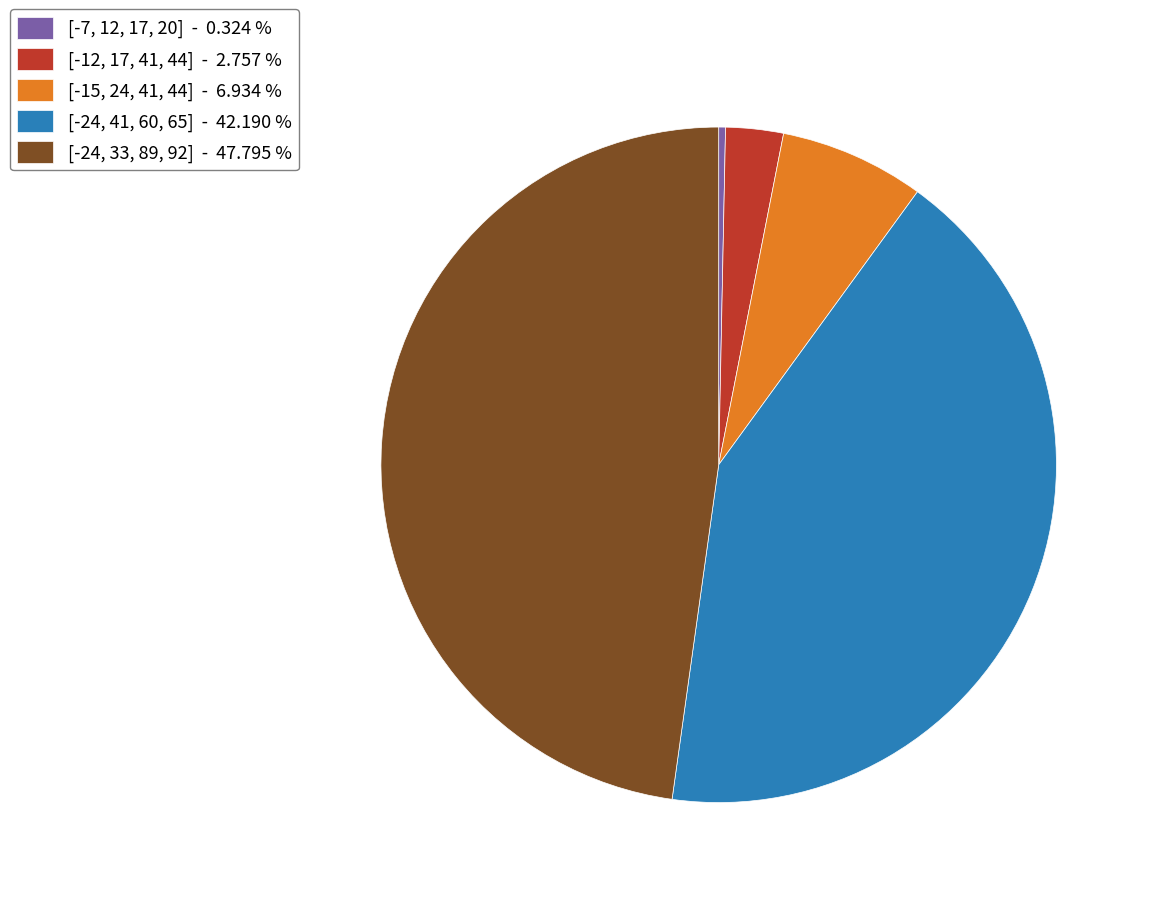

Which slice is the smallest?

[-7, 12, 17, 20]